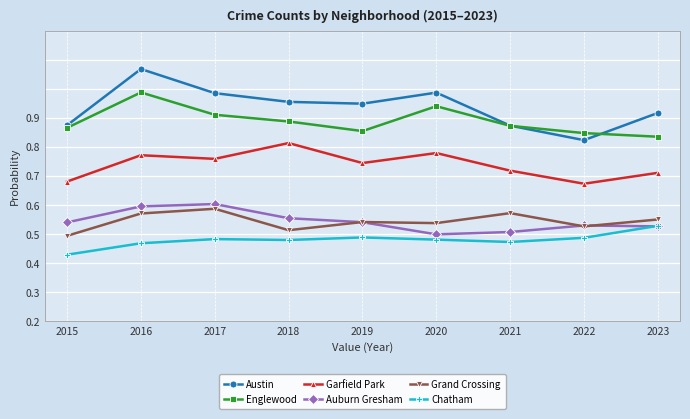

At which label is Austin closest to 0?

2022